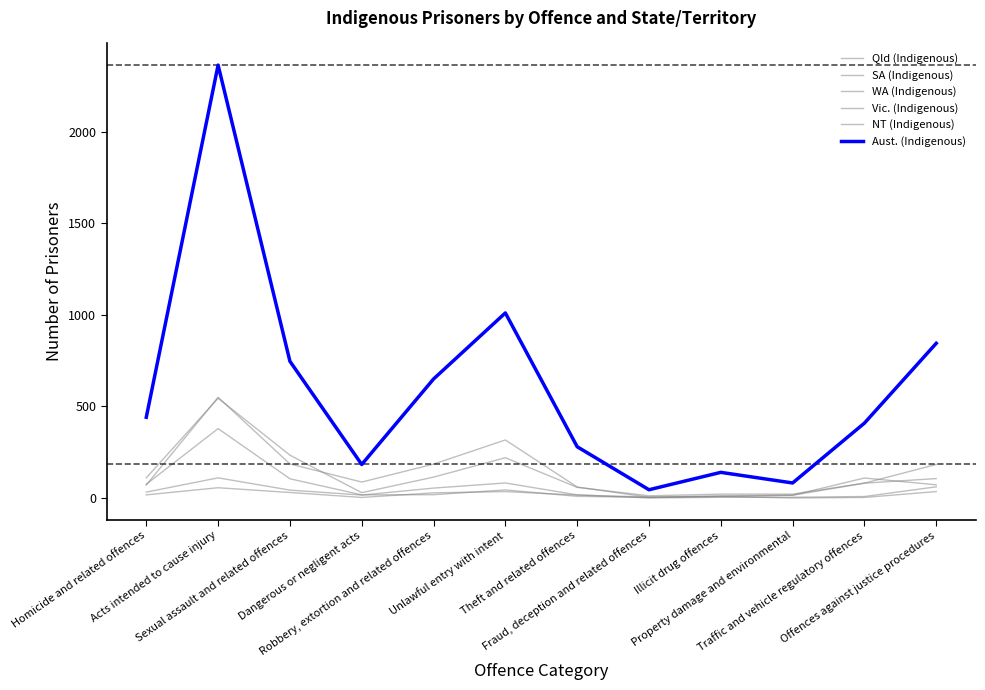

What is the difference between the maximum and minimum values in the SA (Indigenous) series?

110